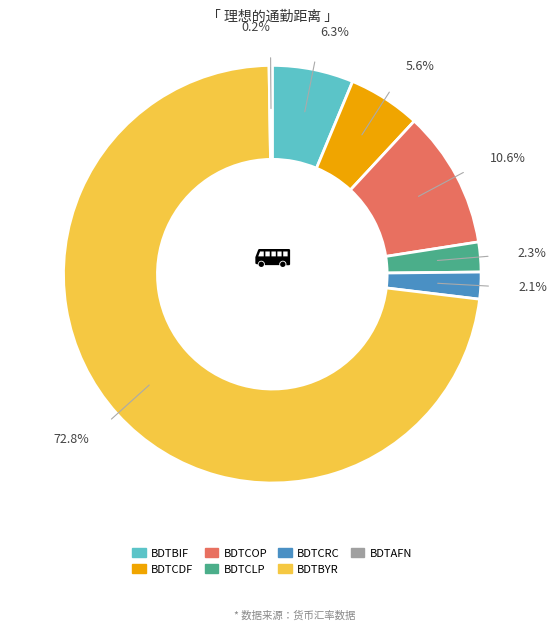

Which slice represents more than half of the pie?

BDTBYR